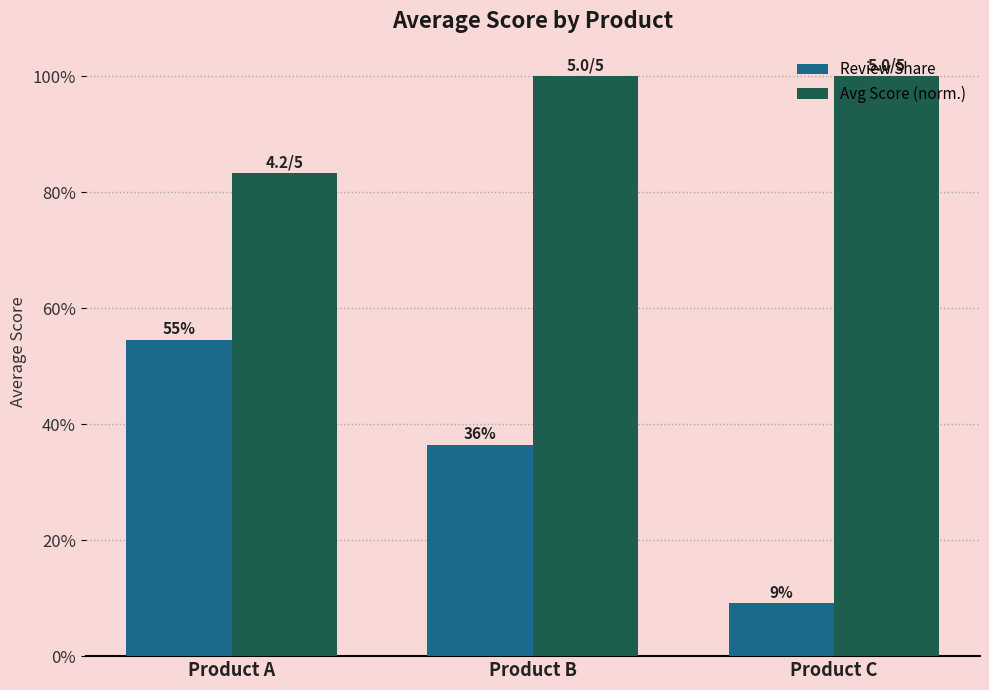

What are all the series names shown in the legend?

Review Share, Avg Score (norm.)